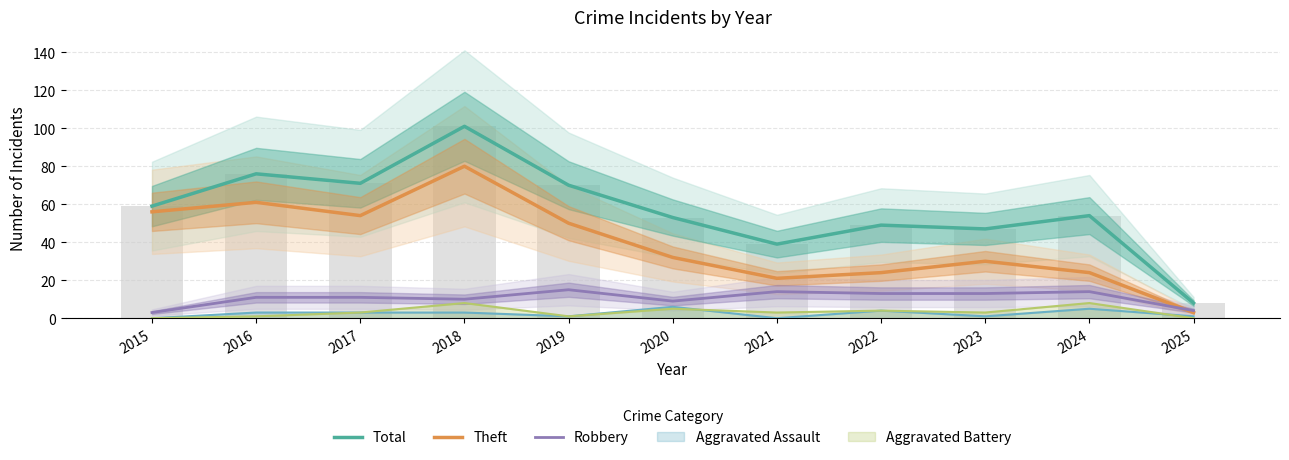

Reading right to left, what are all the values shown in this chart?

Total: 8	54	47	49	39	53	70	101	71	76	59
Theft: 3	24	30	24	21	32	50	80	54	61	56
Robbery: 4	14	13	13	14	9	15	10	11	11	3